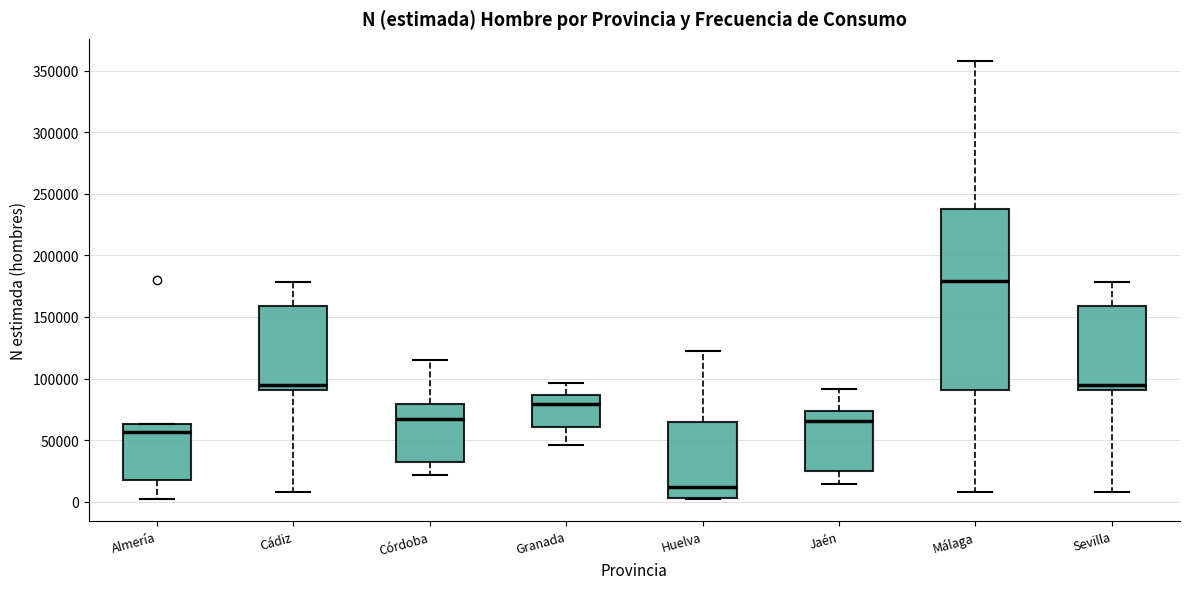

Which box is the tallest, from its lower edge to its upper edge?

Málaga